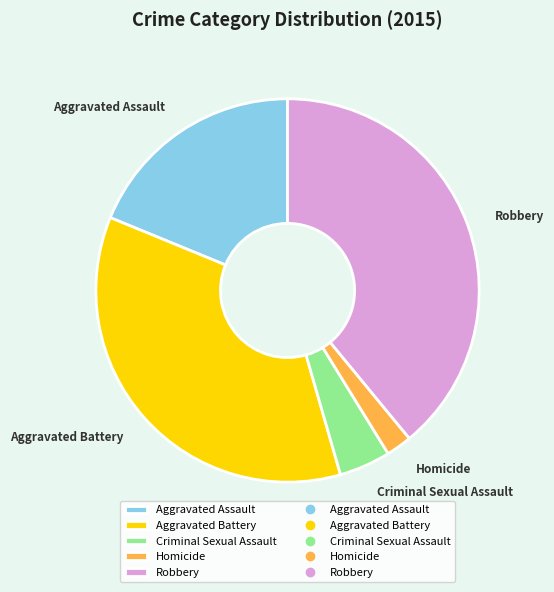

True or false: Aggravated Assault accounts for 33% of the total.

False